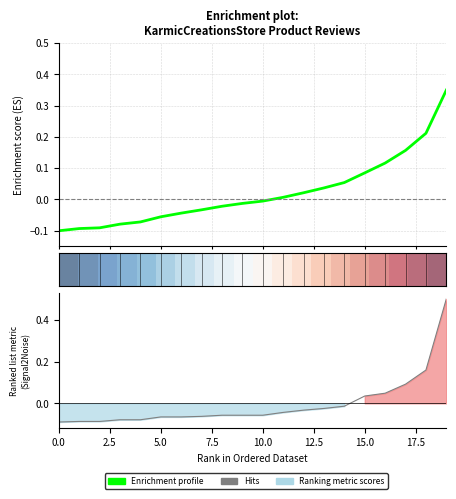

How many lines are shown in the chart?

2